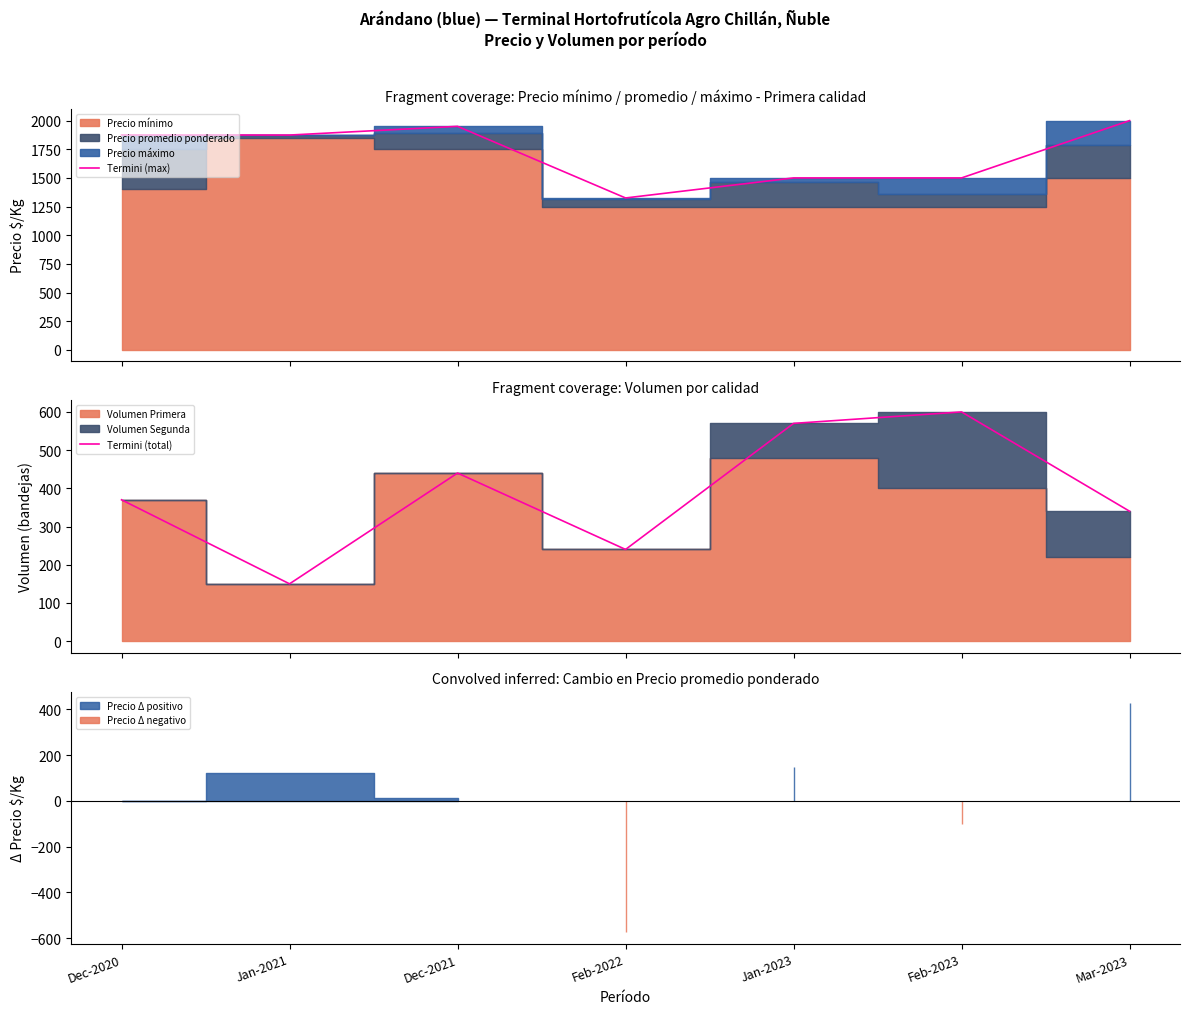

How many interior local valleys does the Termini (max) series have?

2